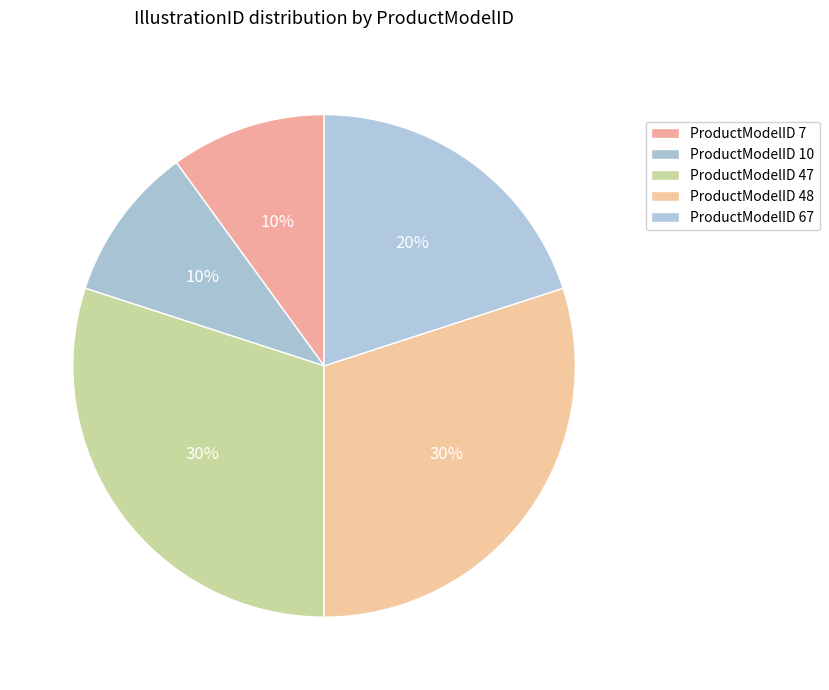

Does any single category account for the majority?

No